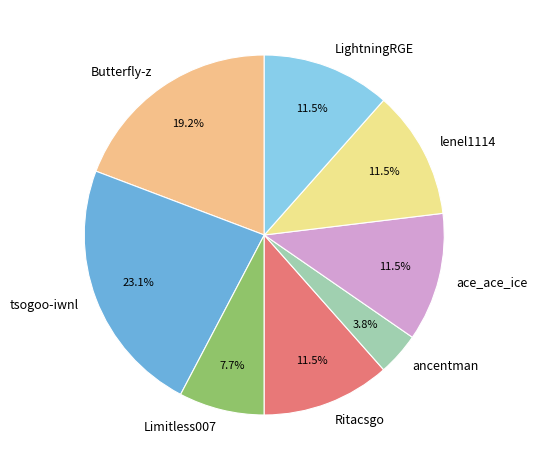

To the nearest percent, what is the difference between the largest and smallest slice percentages?

19%